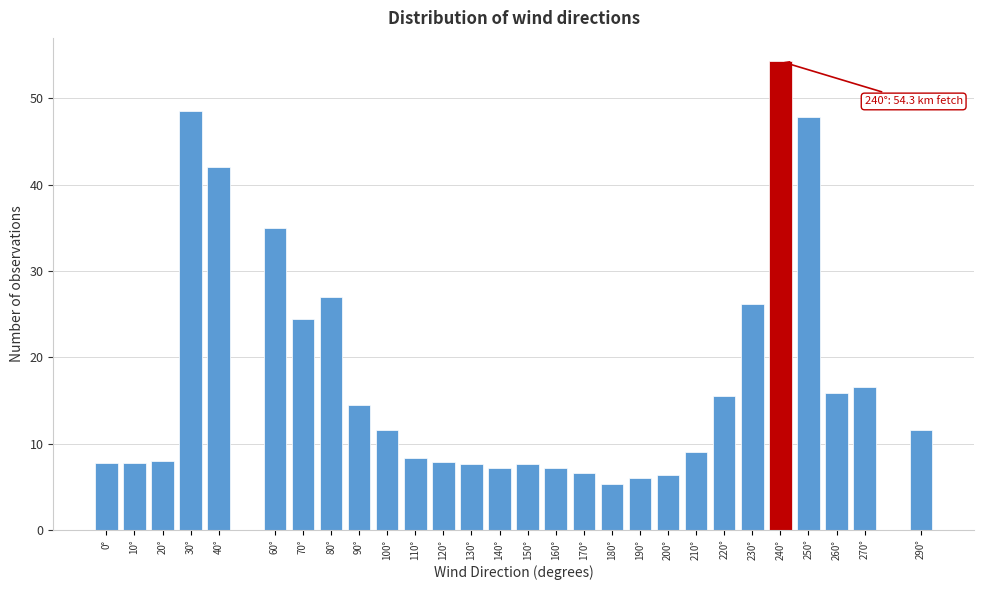

What is the label of the 28th bar from the left?

290°